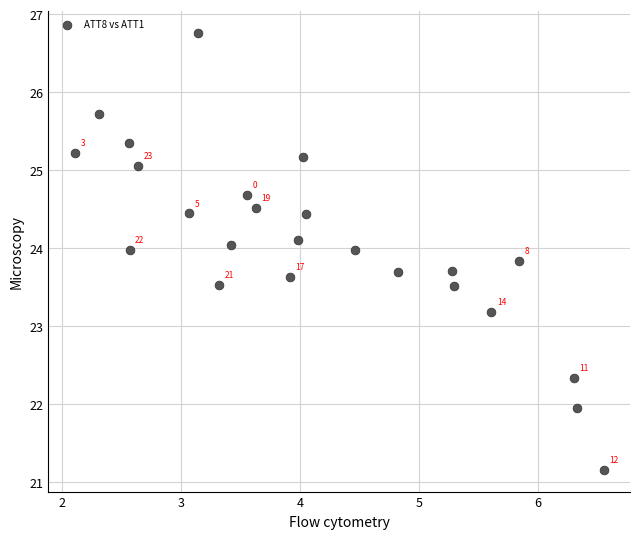

What is the range of Y values (max minus min)?

5.6